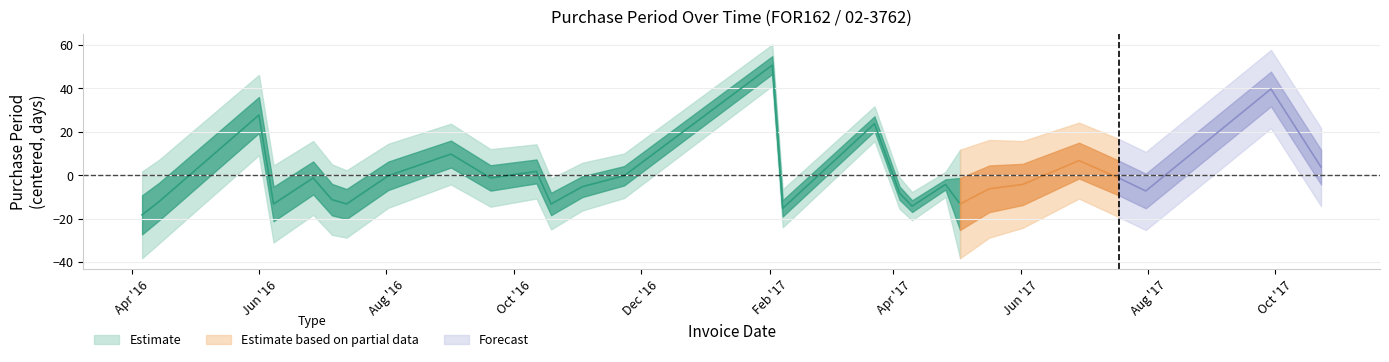

What is the difference between the maximum and minimum values?

69